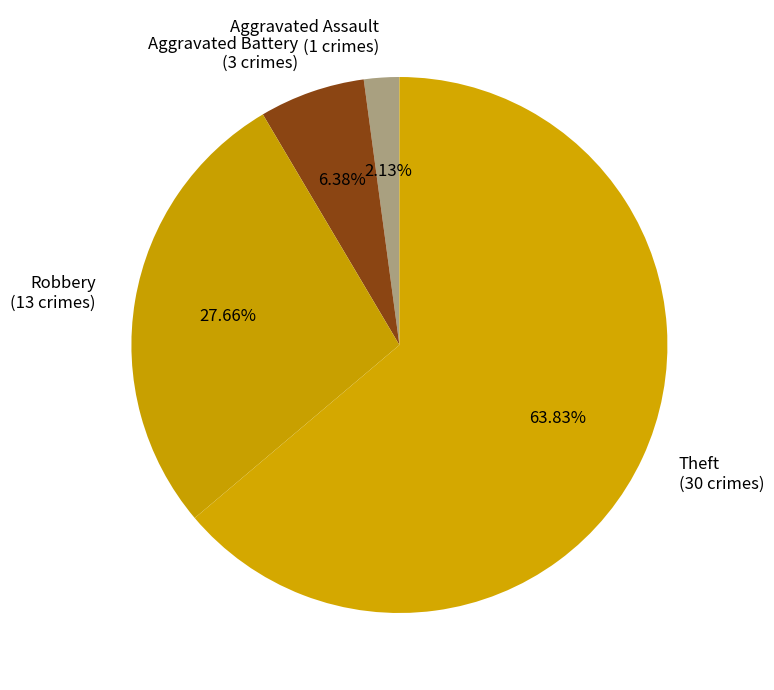

Which category accounts for the majority?

Theft (30 crimes)